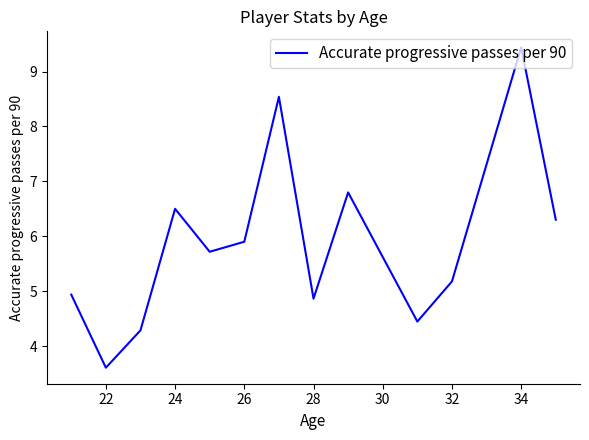

What is the difference between the maximum and minimum values?

5.8